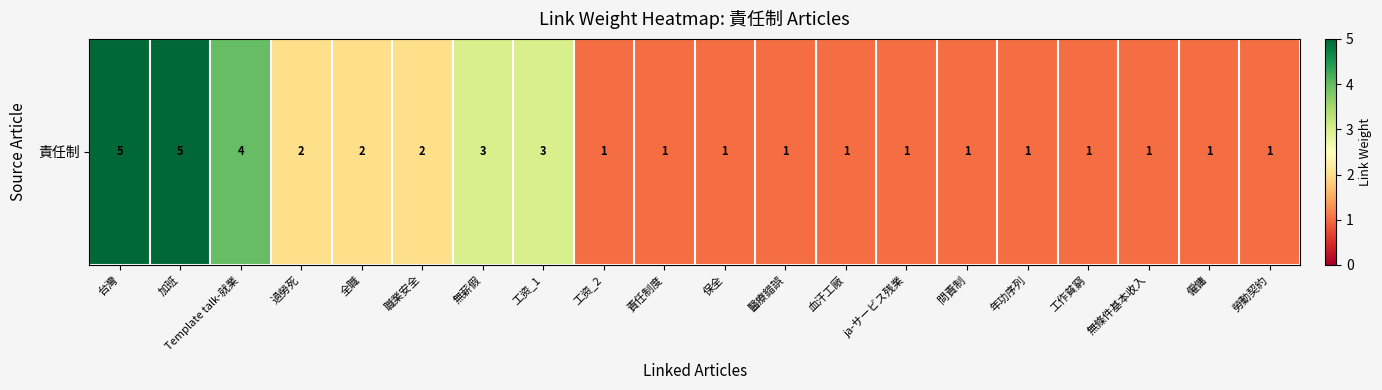

What is the average value?

2